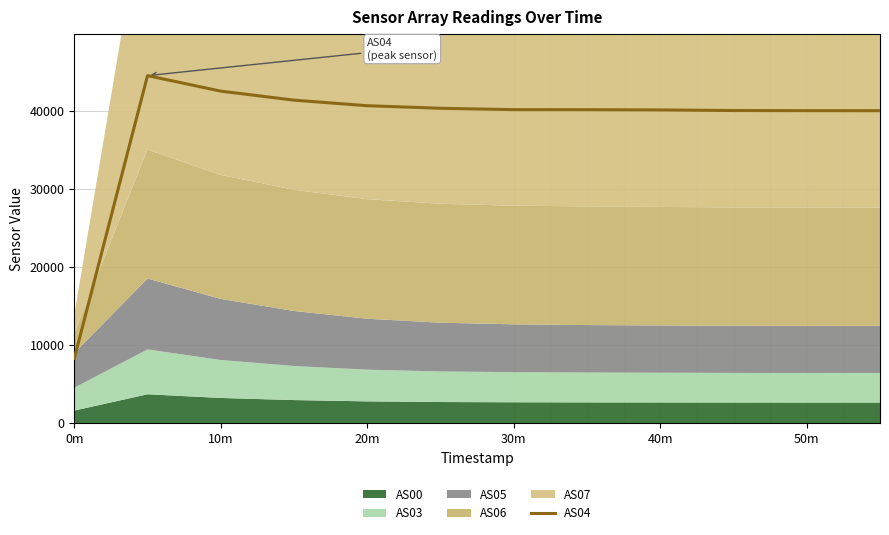

What is the highest value of the AS04 series?

44528